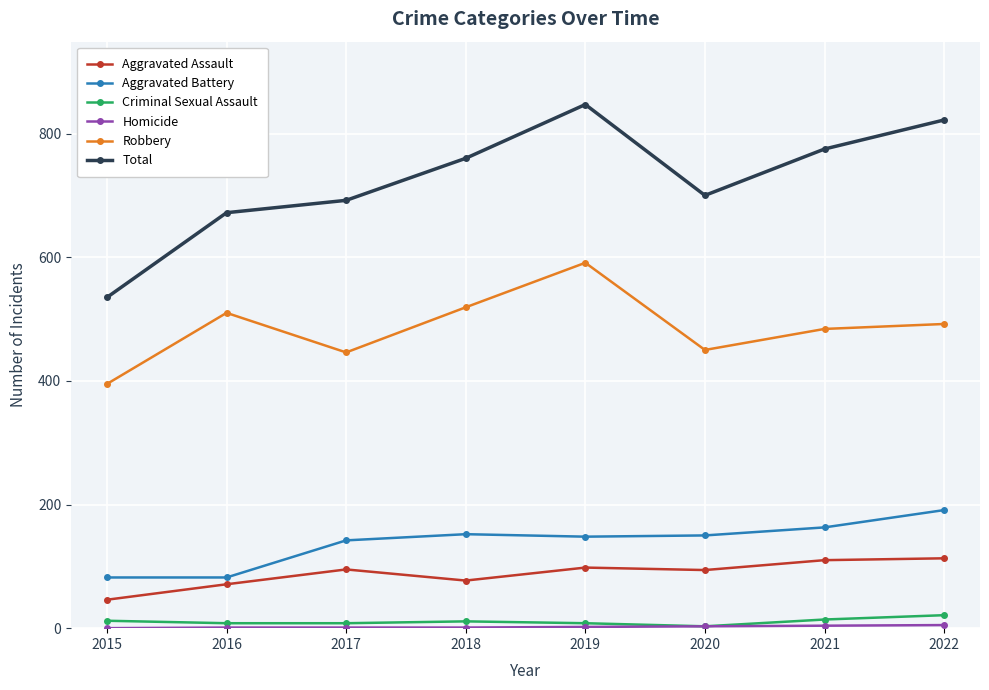

True or false: Robbery has more than 0 interior local peaks.

True